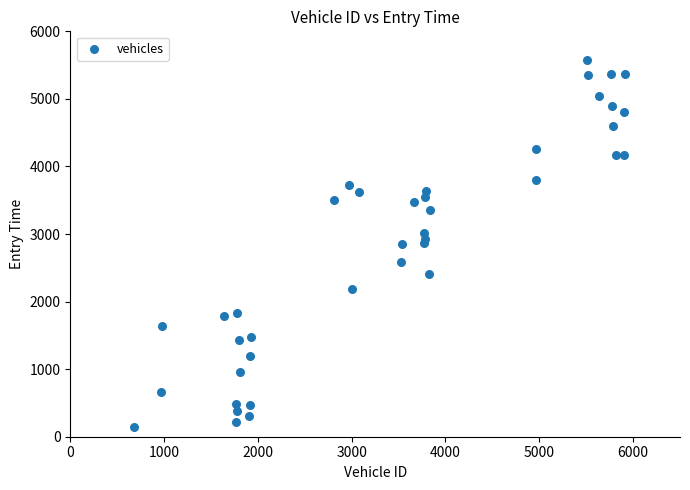

What is the range of X values (max minus min)?

5236.0